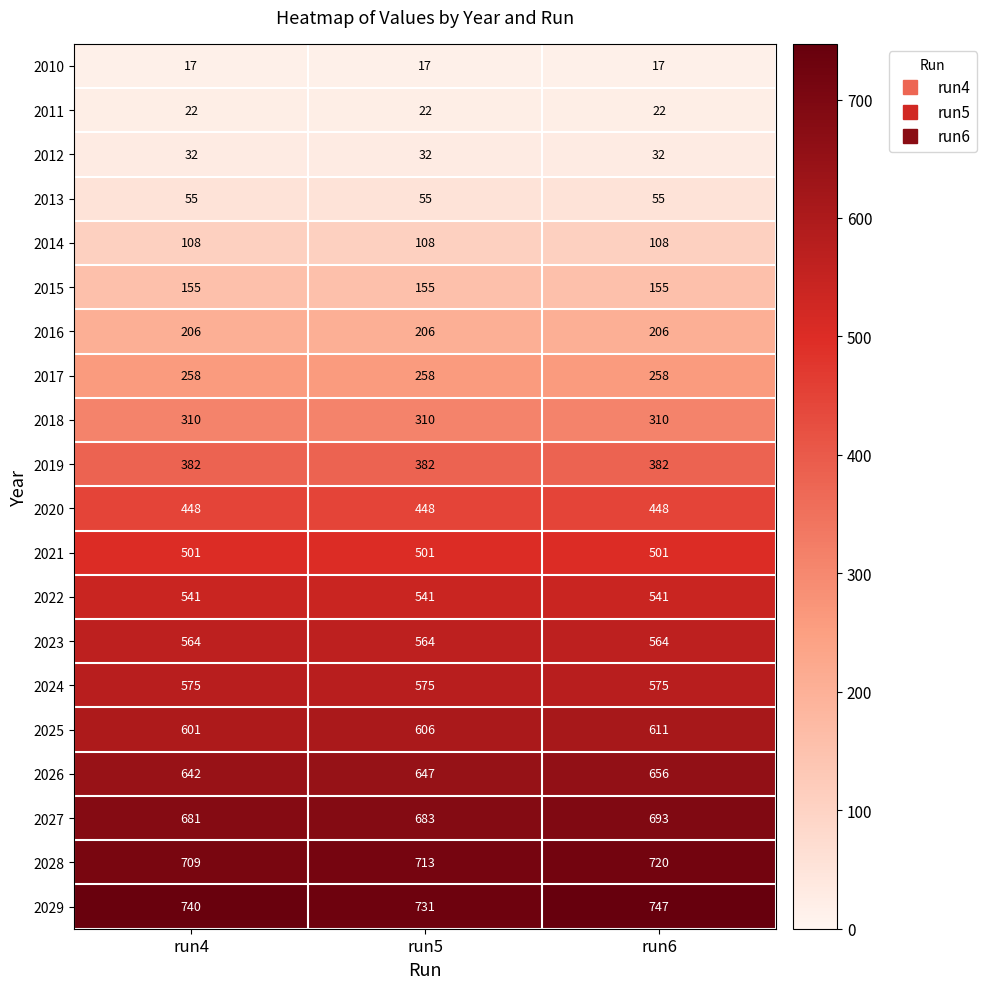

At which category is the sum across all series the highest?

run6